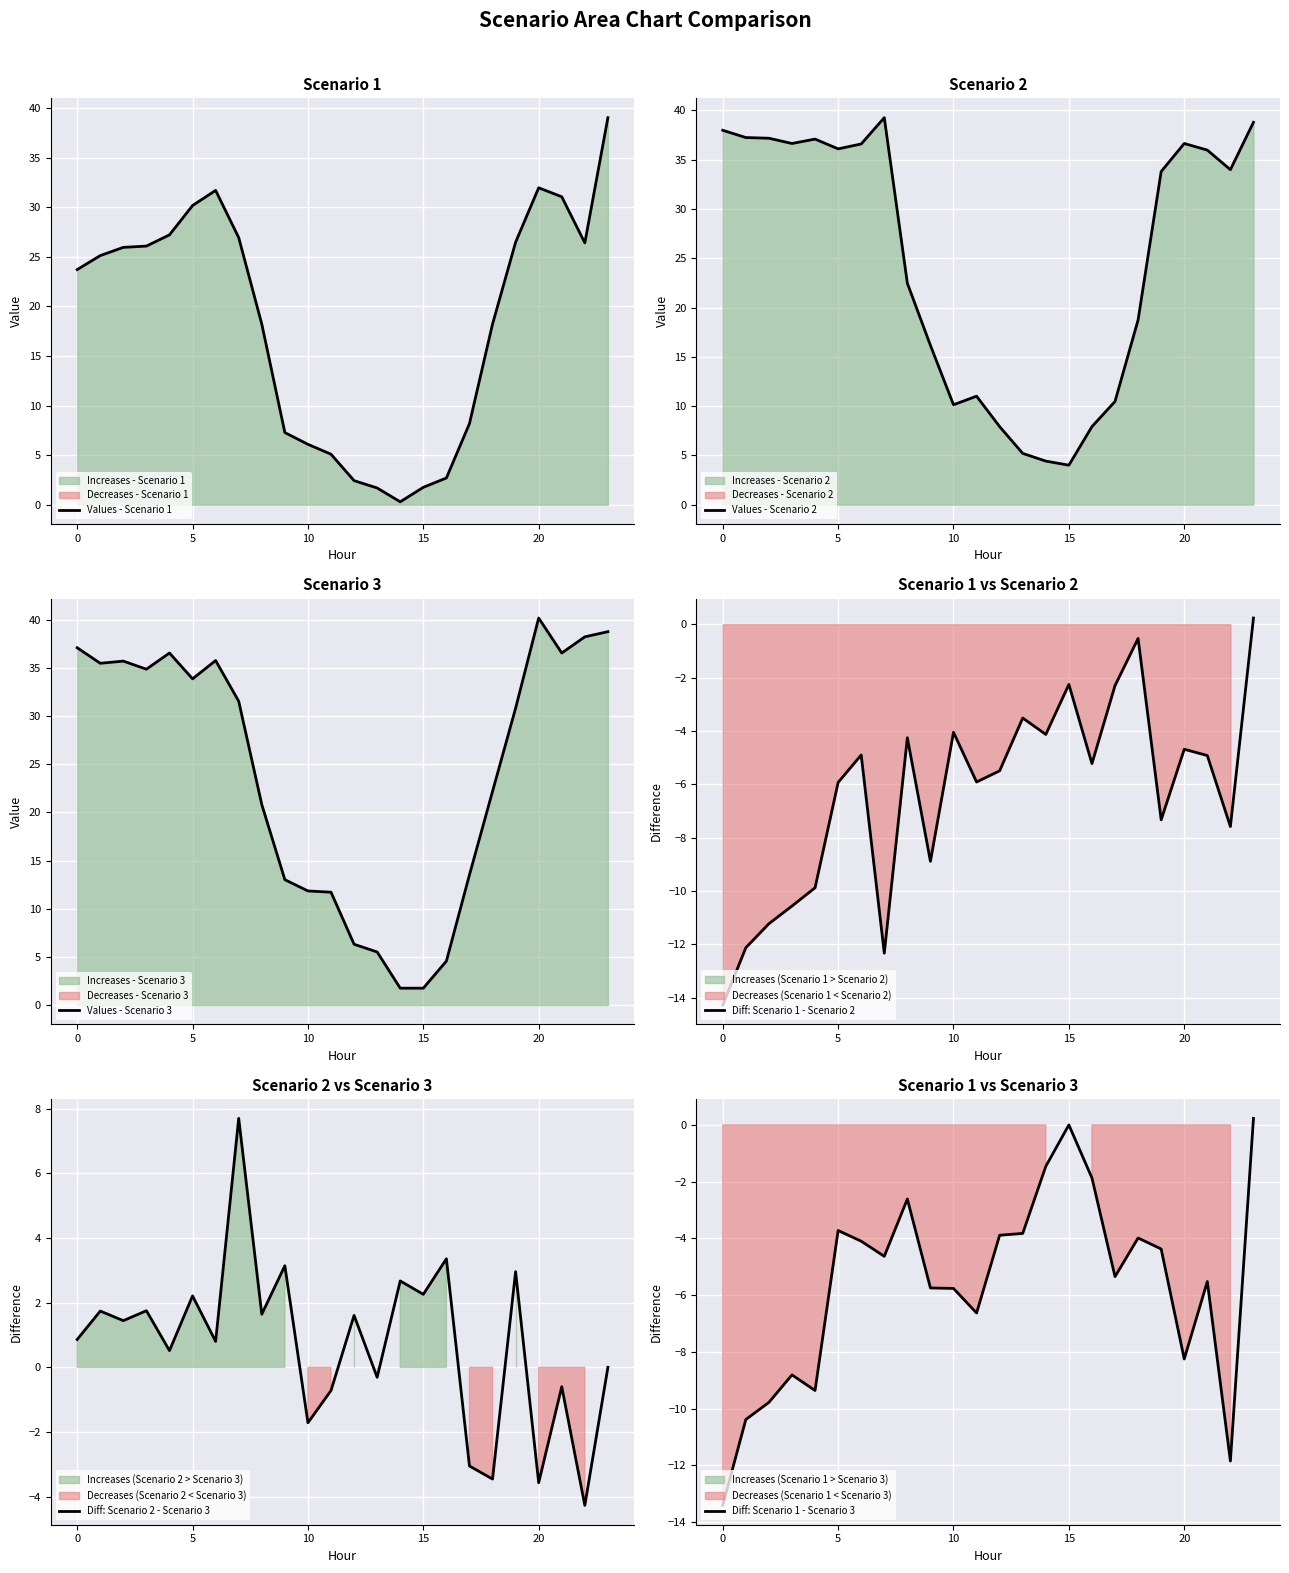

Which series has the largest total across all categories?

Values - Scenario 2